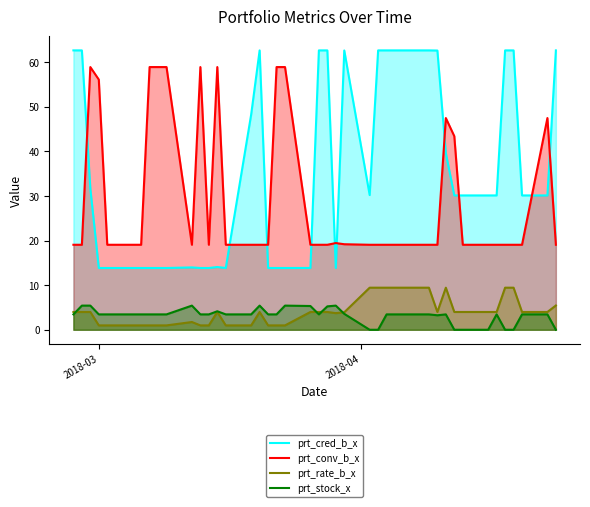

Which series has the largest total across all categories?

prt_cred_b_x